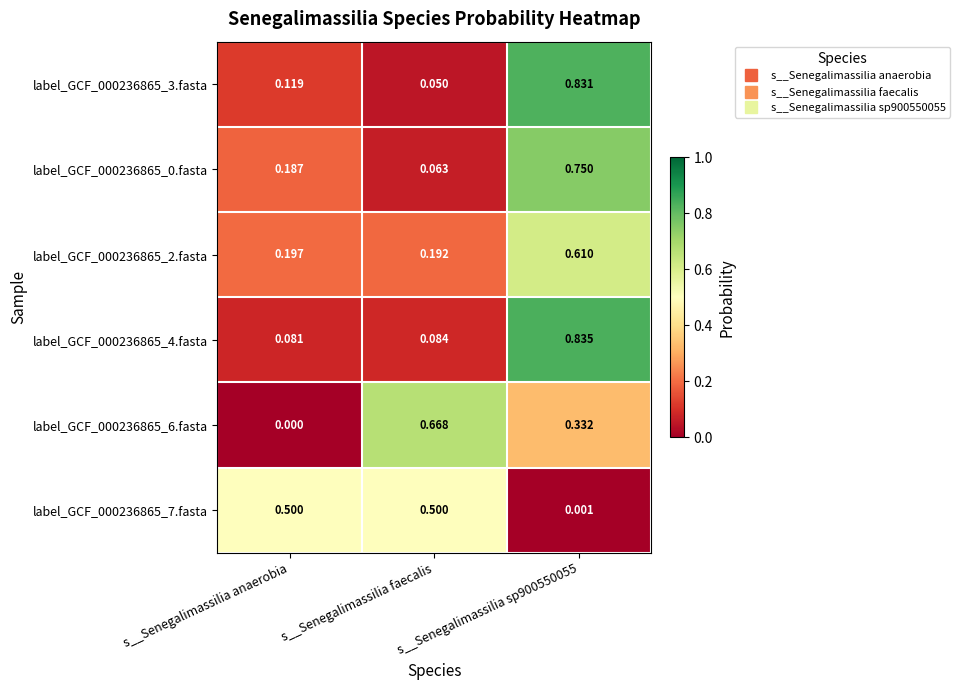

Which category has the lowest value in the label_GCF_000236865_2.fasta series?

s__Senegalimassilia faecalis